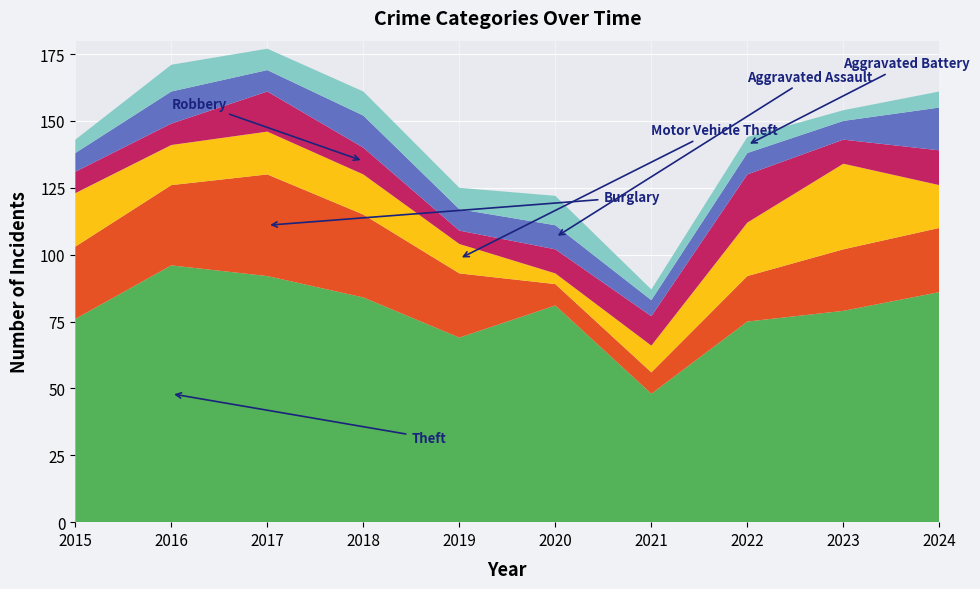

Reading left to right, list all the values displayed in this chart.

Theft: 76	96	92	84	69	81	48	75	79	86
Burglary: 27	30	38	31	24	8	8	17	23	24
Motor Vehicle Theft: 20	15	16	15	11	4	10	20	32	16
Robbery: 8	8	15	10	5	9	11	18	9	13
Aggravated Assault: 7	12	8	12	8	9	6	8	7	16
Aggravated Battery: 5	10	8	9	8	11	4	6	4	6